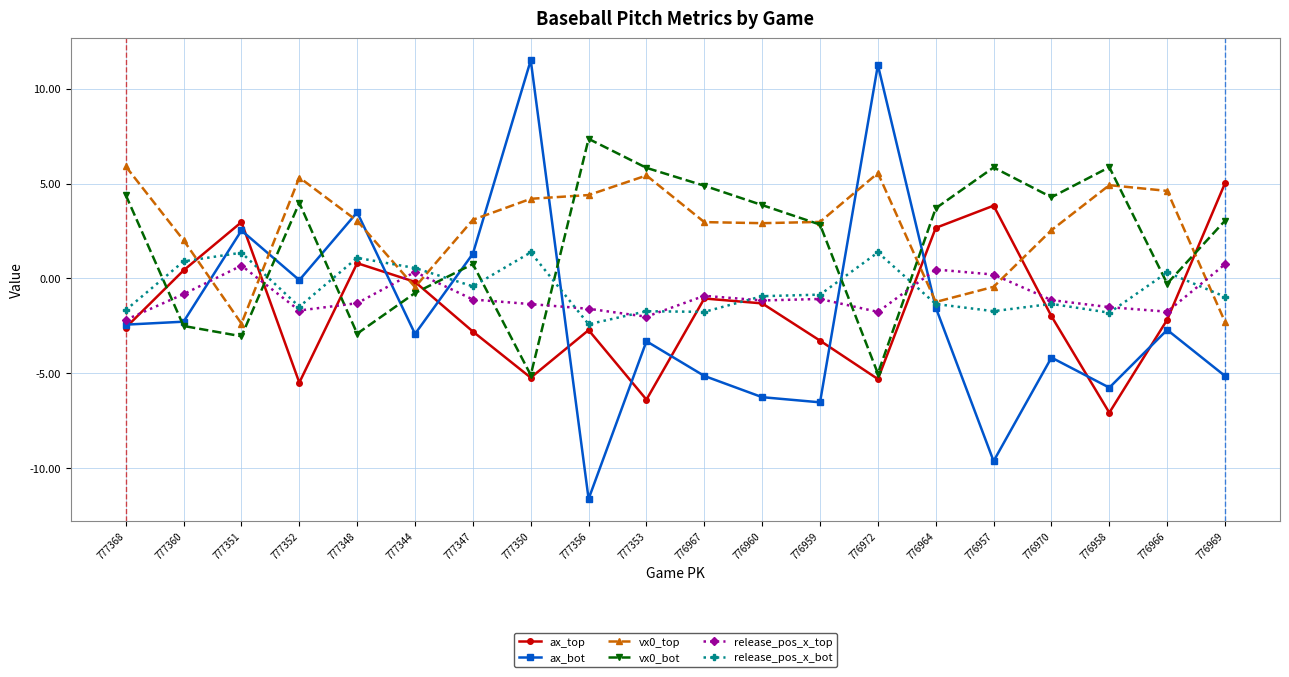

Is it true that vx0_top equals 2.3 at 777350?

False